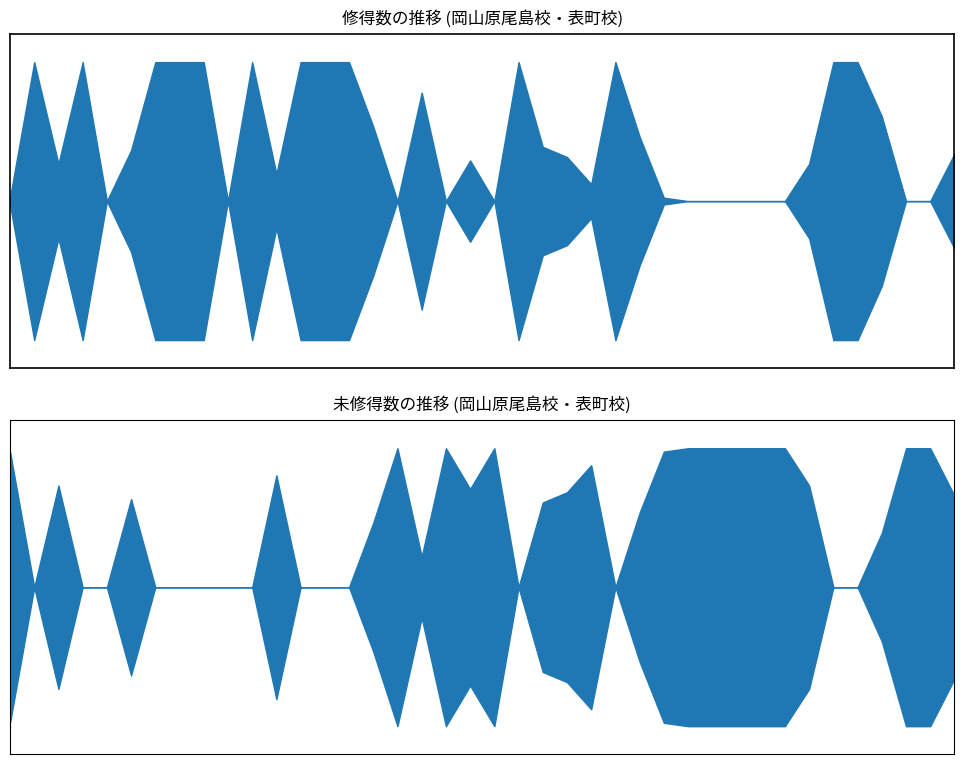

Reading right to left, extract all data points from this chart.

修得数: 村田=14	三好=0	松本=0	笠=25	木村=41	川尻=41	高橋=11	高見=0	大戸=0	福田=0	高階=0	枝川=0	堂前=1	小倉=19	垪和=41	荘田=5	藤田=13	二瓶=16	則枝=41	益谷=0	今田=12	野田=0	ｼｬﾝﾑｶﾞﾑ=32	日山=0	奥山=22	藤原=41	藤松=41	足立=41	越智=8	田丸=41	中野=0	廣瀬=41	大野=41	大下=41	邉見=15	板野=0	恒川=41	武田=11	寺澤=41	大橋=1
未修得数: 村田=27	三好=41	松本=41	笠=16	木村=0	川尻=0	高橋=30	高見=41	大戸=41	福田=41	高階=41	枝川=41	堂前=40	小倉=22	垪和=0	荘田=36	藤田=28	二瓶=25	則枝=0	益谷=41	今田=29	野田=41	ｼｬﾝﾑｶﾞﾑ=9	日山=41	奥山=19	藤原=0	藤松=0	足立=0	越智=33	田丸=0	中野=0	廣瀬=0	大野=0	大下=0	邉見=26	板野=0	恒川=0	武田=30	寺澤=0	大橋=40